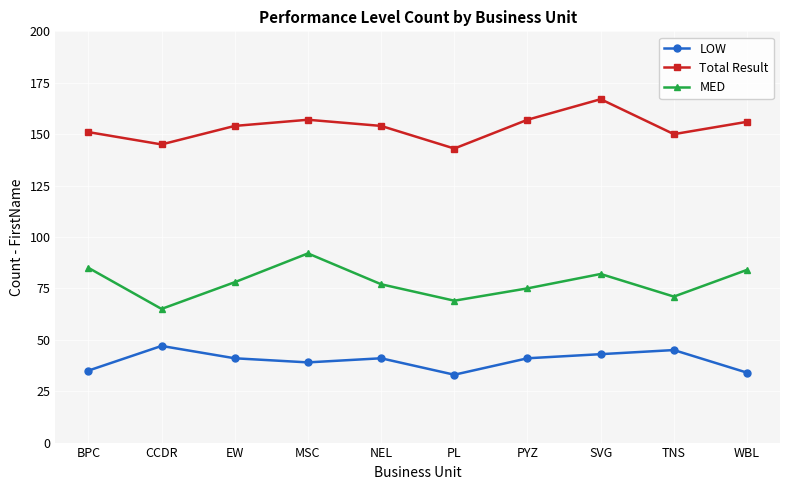

Which series has the largest range (max minus min)?

MED